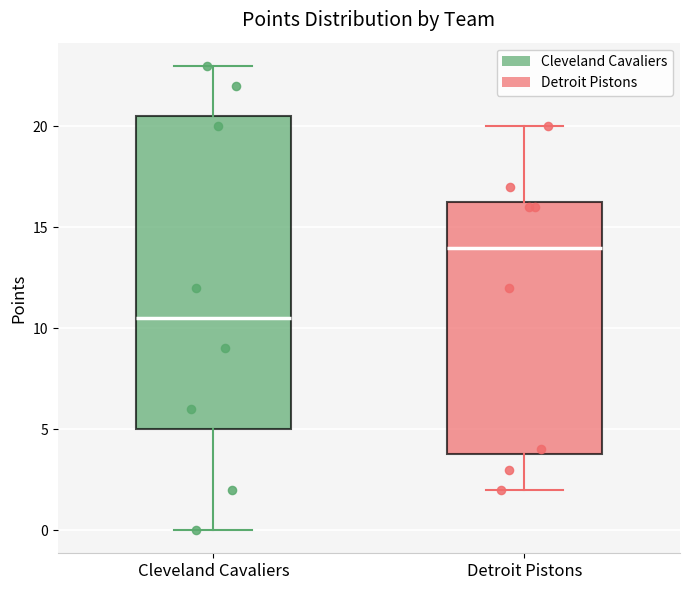

Reading left to right, transcribe this box plot: for each box, give where its median line is, the range the box spans, and where its two whiskers end, as read against the y-axis. The values are not printed on the chart, so give them approximately, as read against the axis.

Cleveland Cavaliers: median 10.5, box 5.0 to 20.5, whiskers 0.0 to 23.0
Detroit Pistons: median 14.0, box 4.0 to 16.5, whiskers 2.0 to 20.0